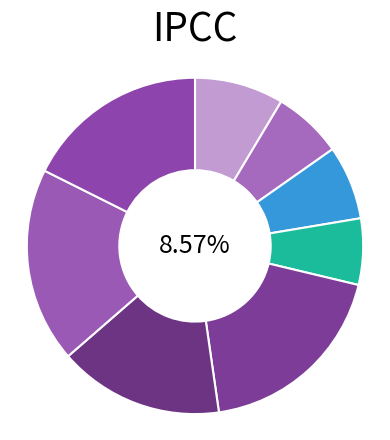

Does Gene_a account for over 50% of the chart?

No